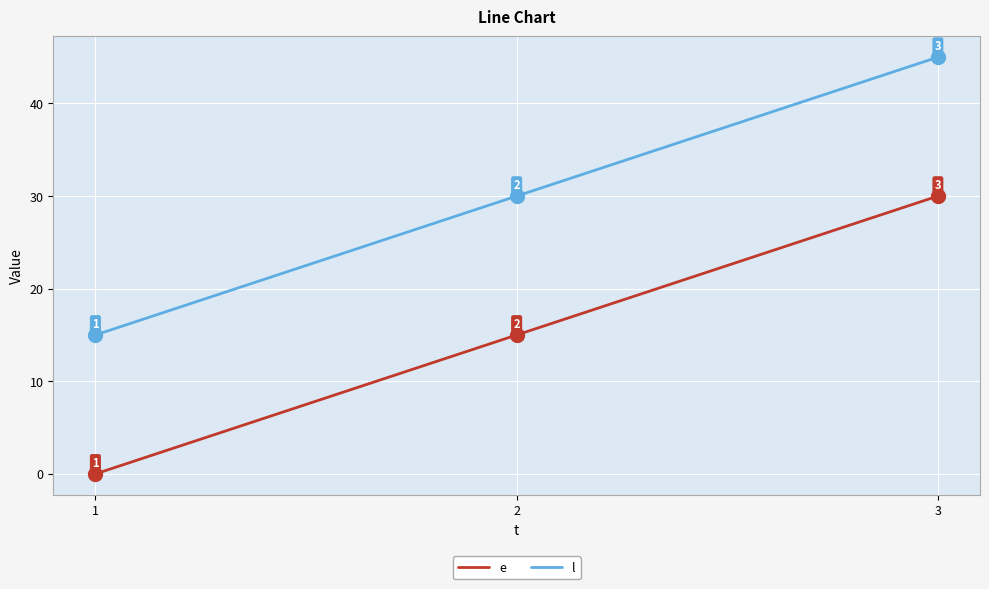

Which series has the largest total across all categories?

l